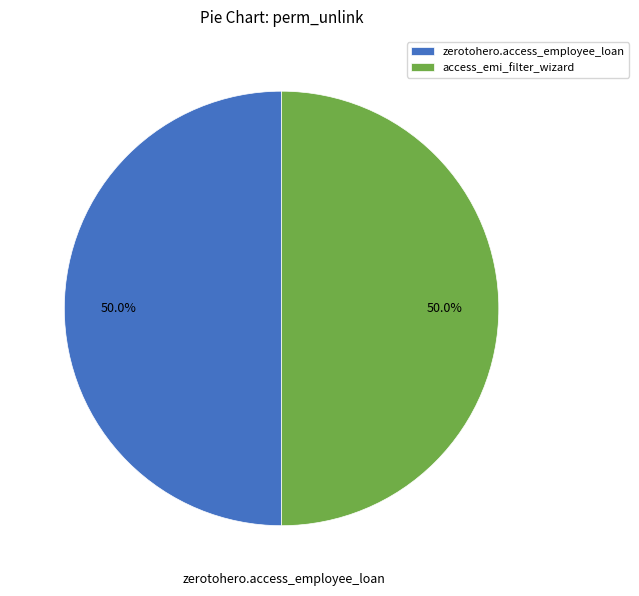

Approximately how many times larger is the value at zerotohero.access_employee_loan compared to access_emi_filter_wizard?

1.0